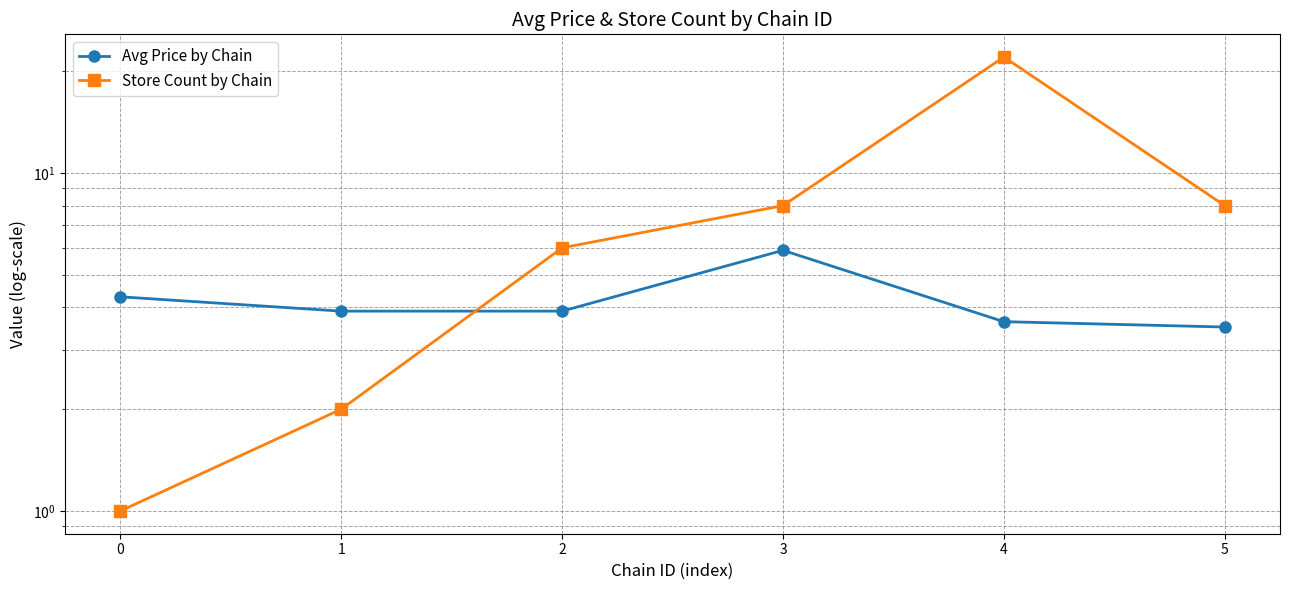

True or false: Store Count by Chain has more than 2 points higher than both neighbors.

False